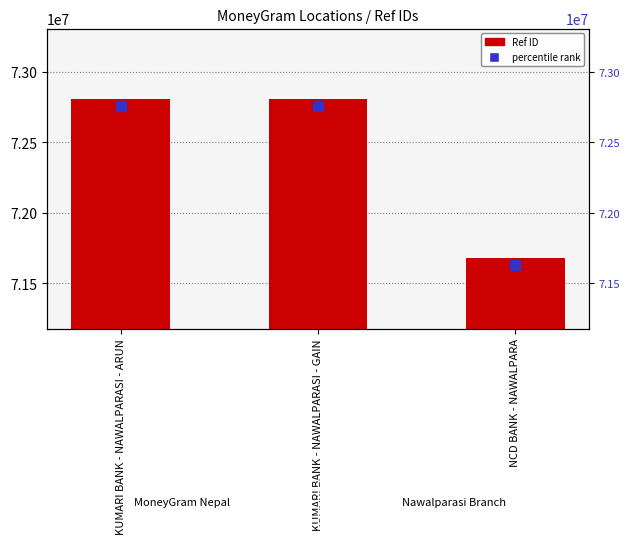

How many data points does each series have?

3